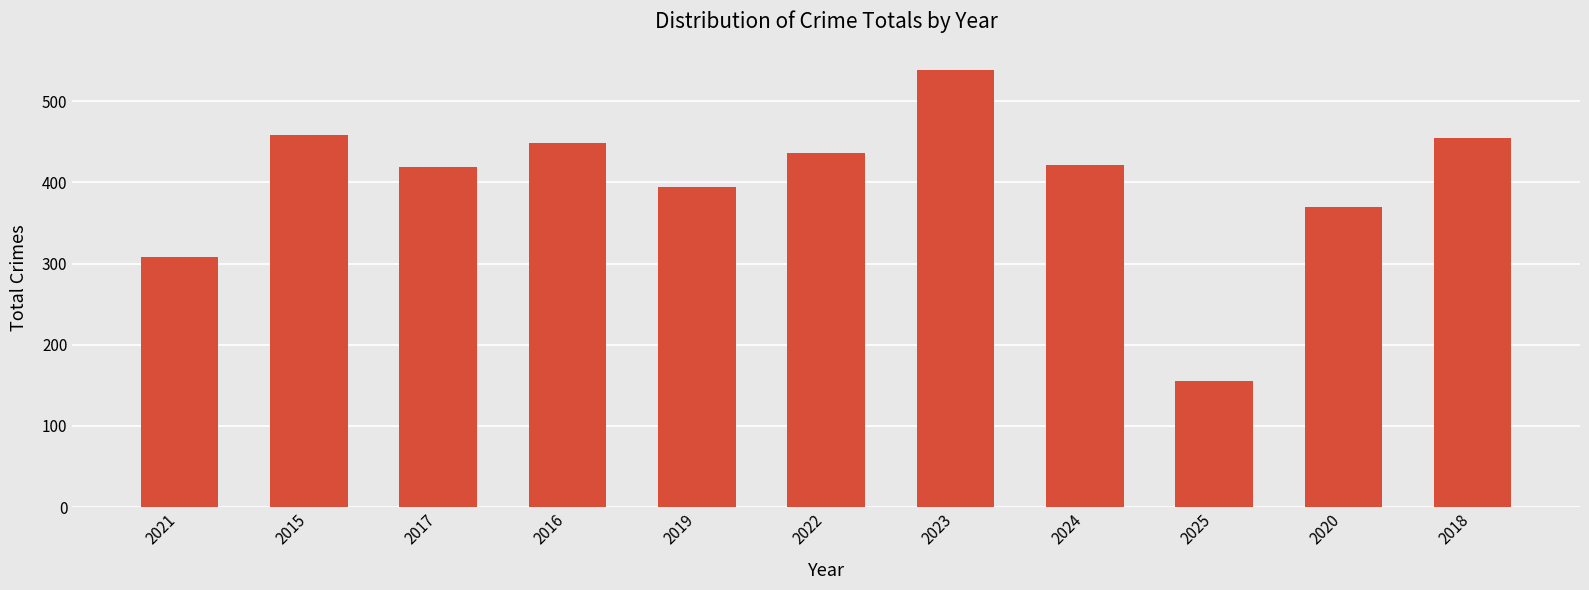

Between 2025 and 2019, which is larger?

2019